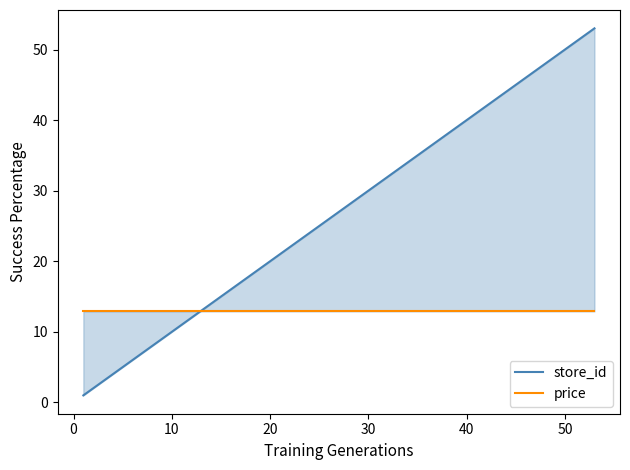

How many categories are shown in the chart?

9